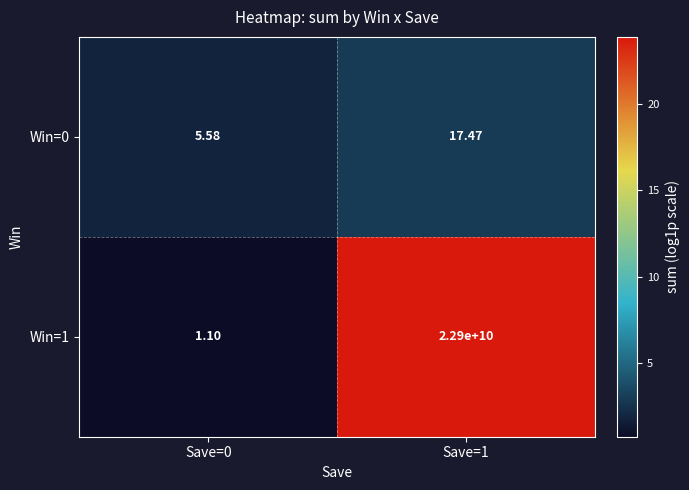

What is the smallest value displayed?

1.1